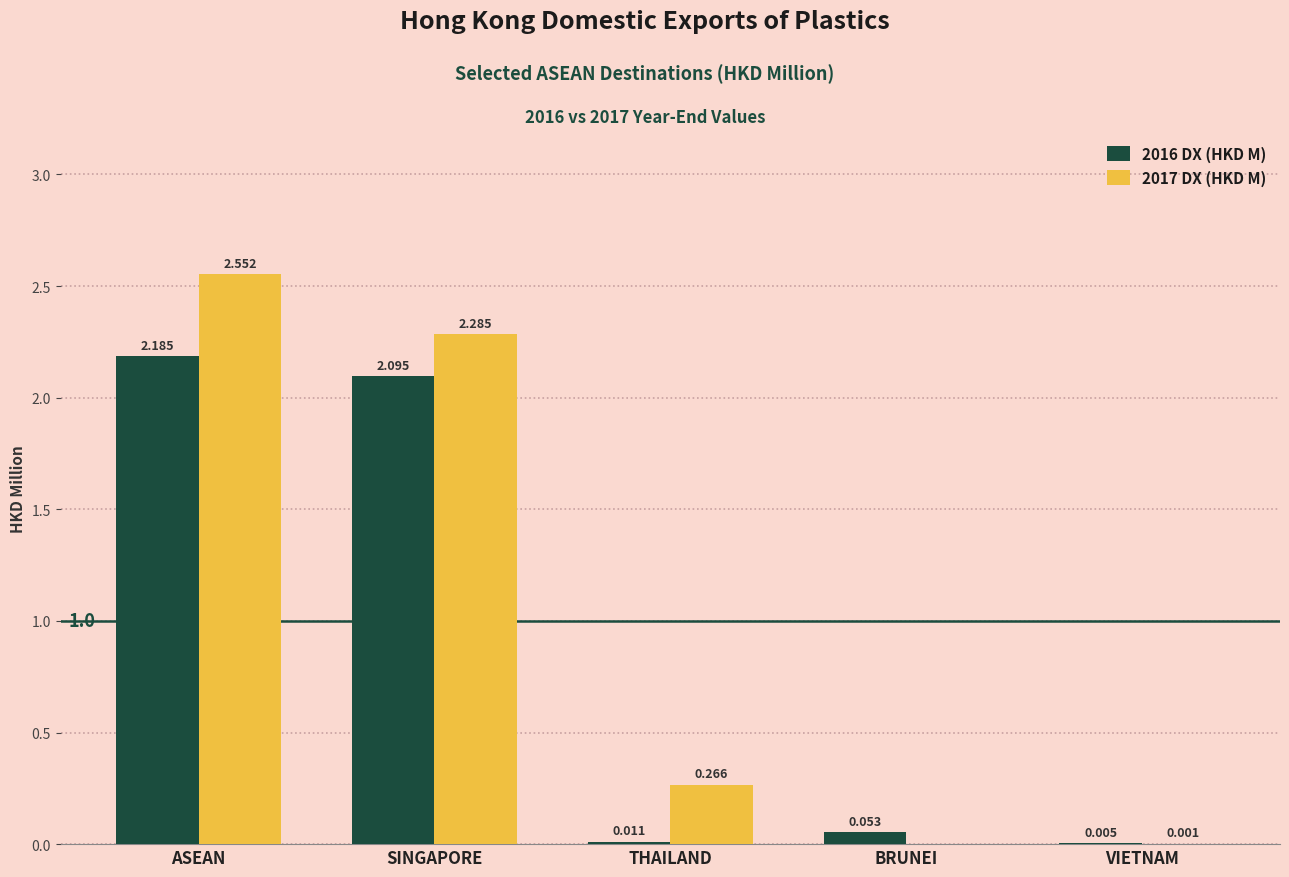

What is the total value across all series at ASEAN?

4.7